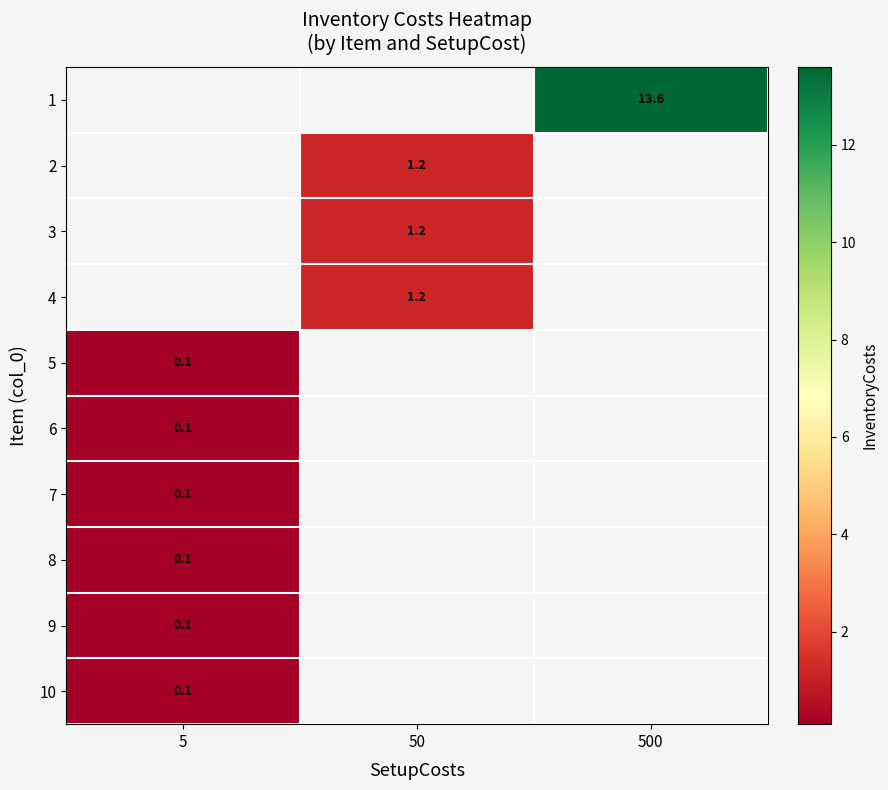

How many values in row_1 are above zero?

1